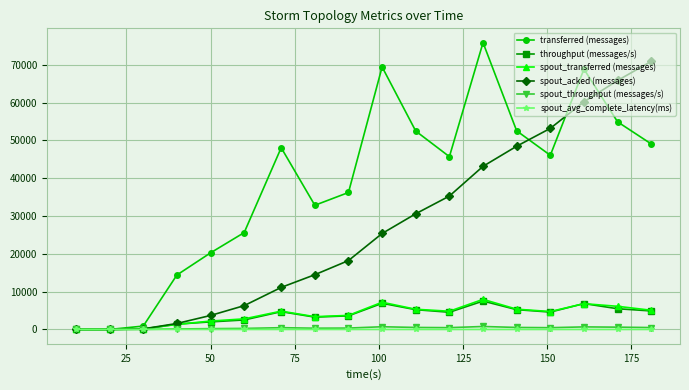

Which series has the widest spread of values?

transferred (messages)